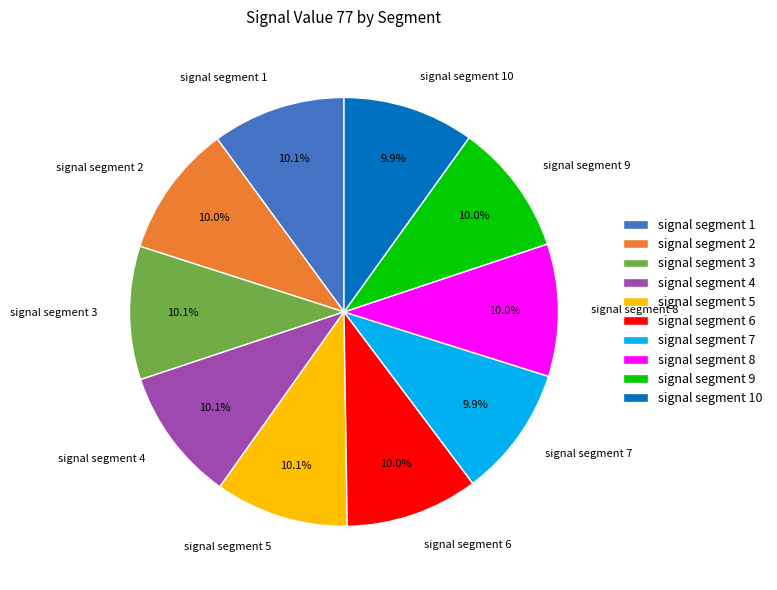

Is signal segment 9 the majority of the pie?

No